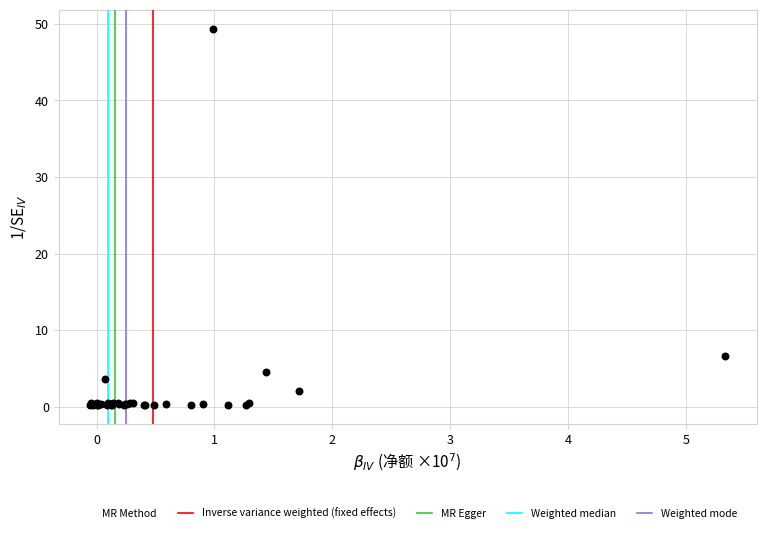

What Y value in the scatter plot is closest to 24?

6.7